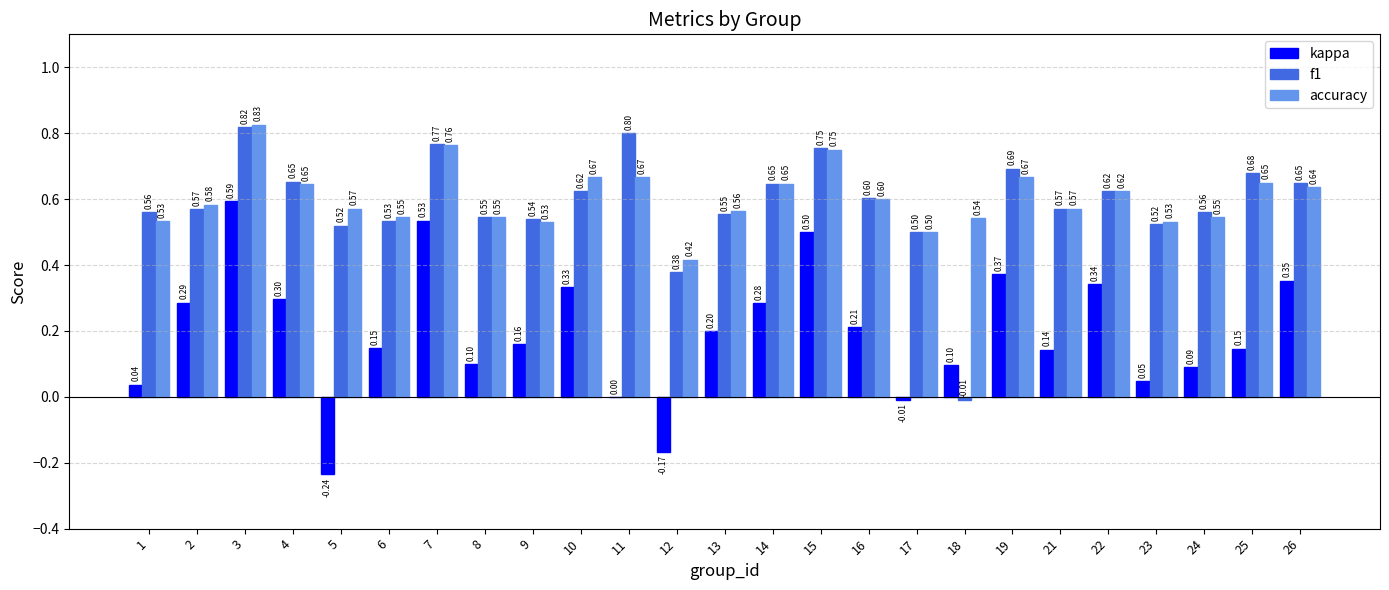

What is the sum of the f1 values at 16 and 3?

1.4